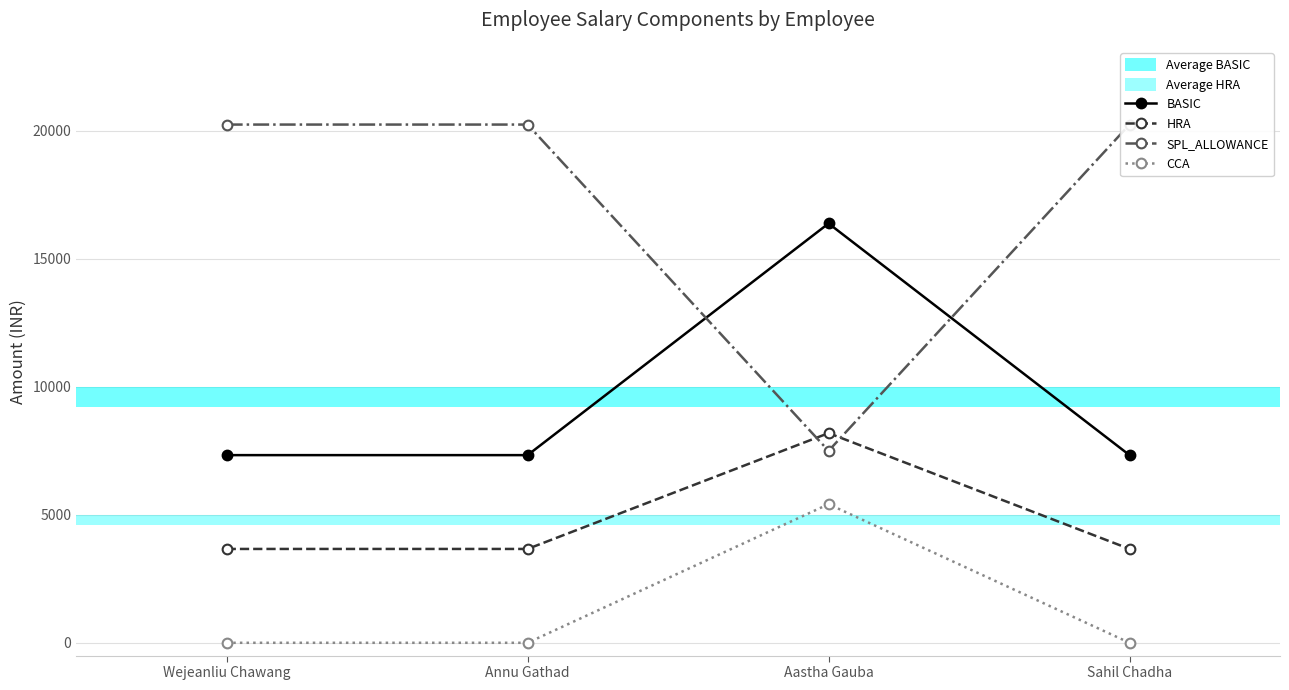

True or false: CCA and HRA cross at least once.

False